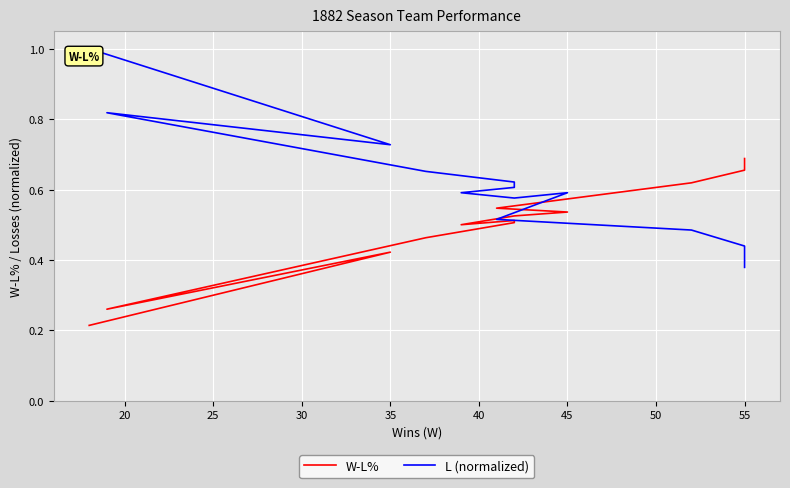

Reading left to right, extract all data points from this chart.

W-L%: 0.7	0.7	0.6	0.5	0.5	0.5	0.5	0.5	0.5	0.5	0.5	0.3	0.4	0.2
L (normalized): 0.4	0.4	0.5	0.5	0.6	0.6	0.6	0.6	0.6	0.6	0.7	0.8	0.7	1.0